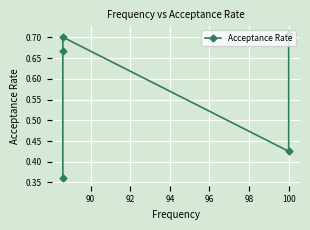

How many points are higher than both their immediate neighbors (excluding endpoints)?

1